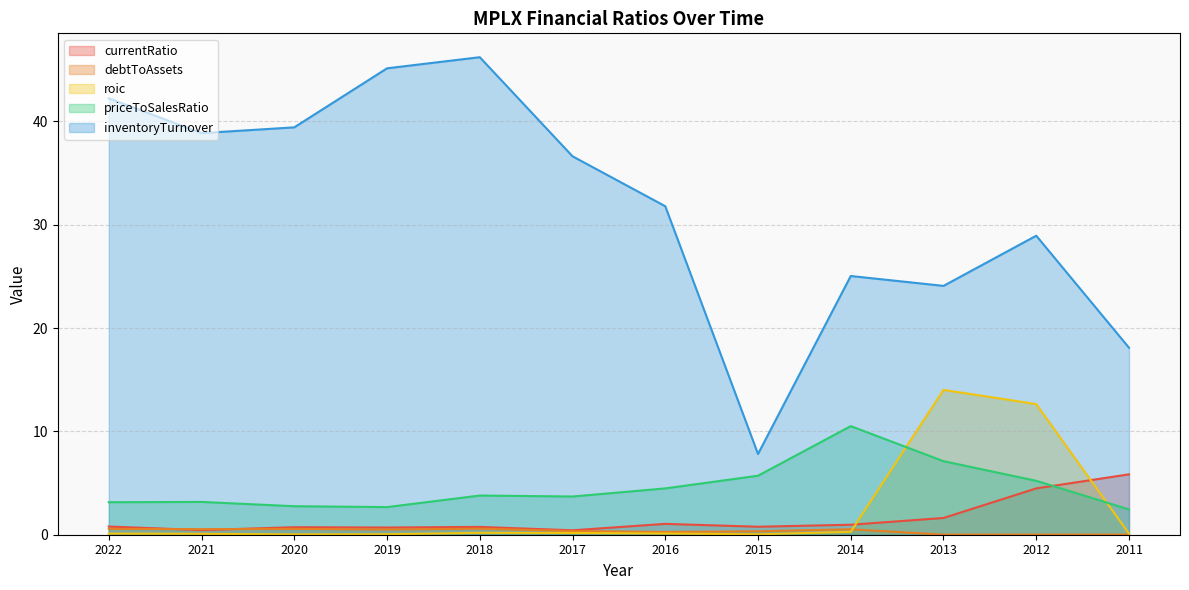

Between which two adjacent categories do debtToAssets and roic first intersect?

2014 and 2013